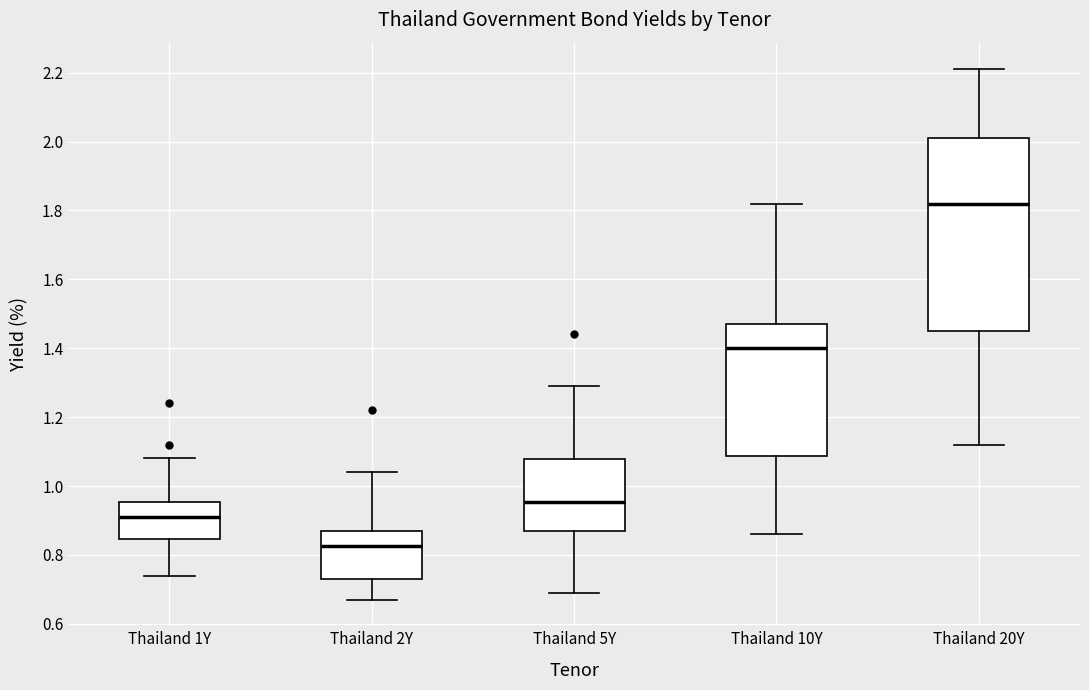

Where does the lower whisker of the box for Thailand 20Y end on the y-axis? The values are not printed on the chart, so give them approximately, as read against the axis.

1.12